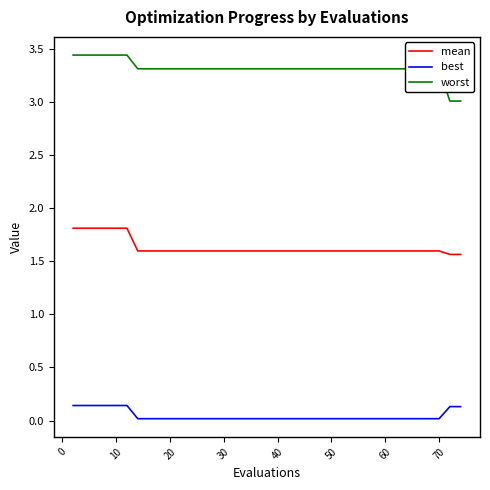

What is the minimum value for worst?

3.0